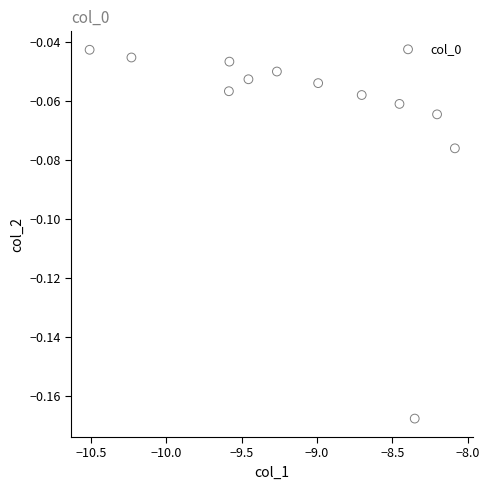

What is the average X value?

-9.1